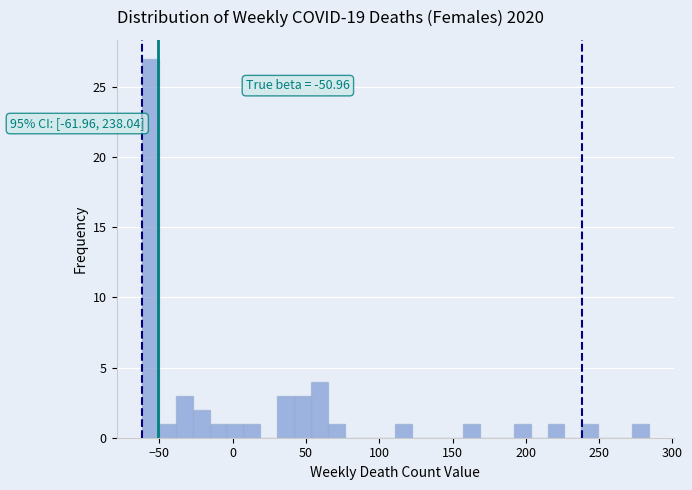

Around what value on the x-axis is the tallest bar? Give the approximate position of its centre, as read against the axis.

-55